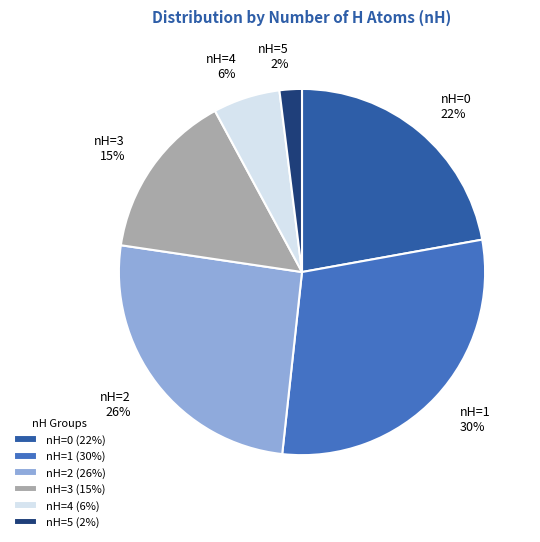

What percentage is the nH=5 slice, to the nearest percent?

2%